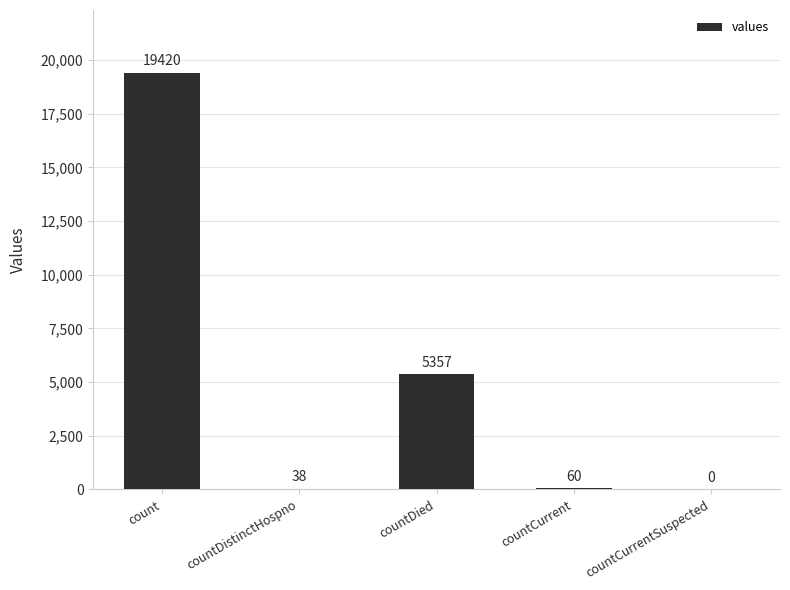

Where is the data nearest to the value 9710?

countDied